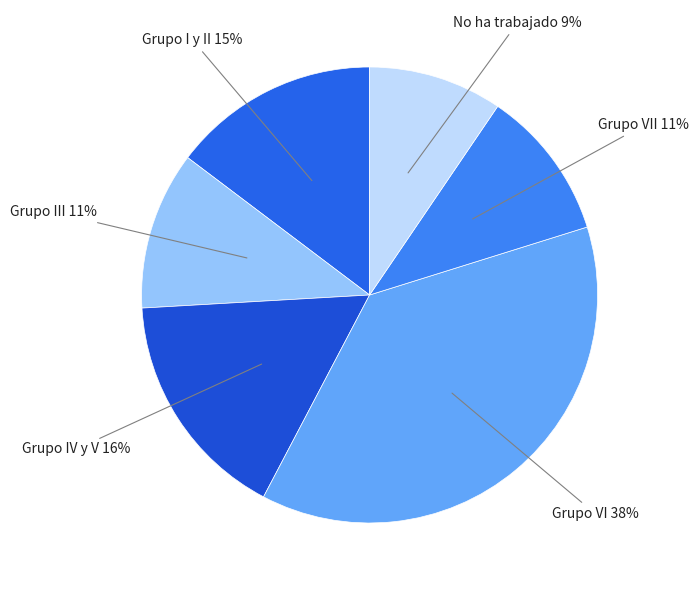

Count the number of slices in the pie.

6